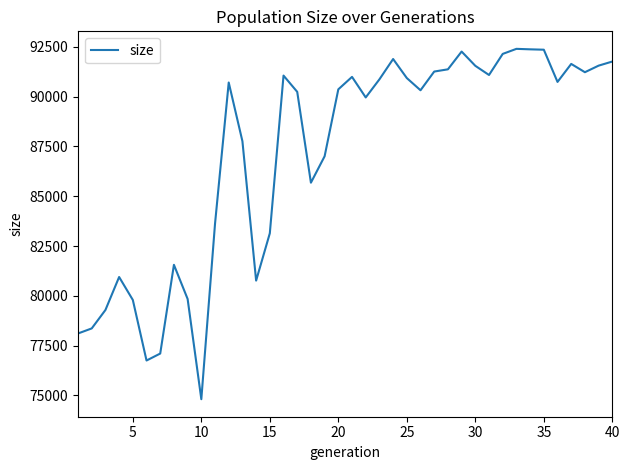

What is the difference between the maximum and minimum values?

17595